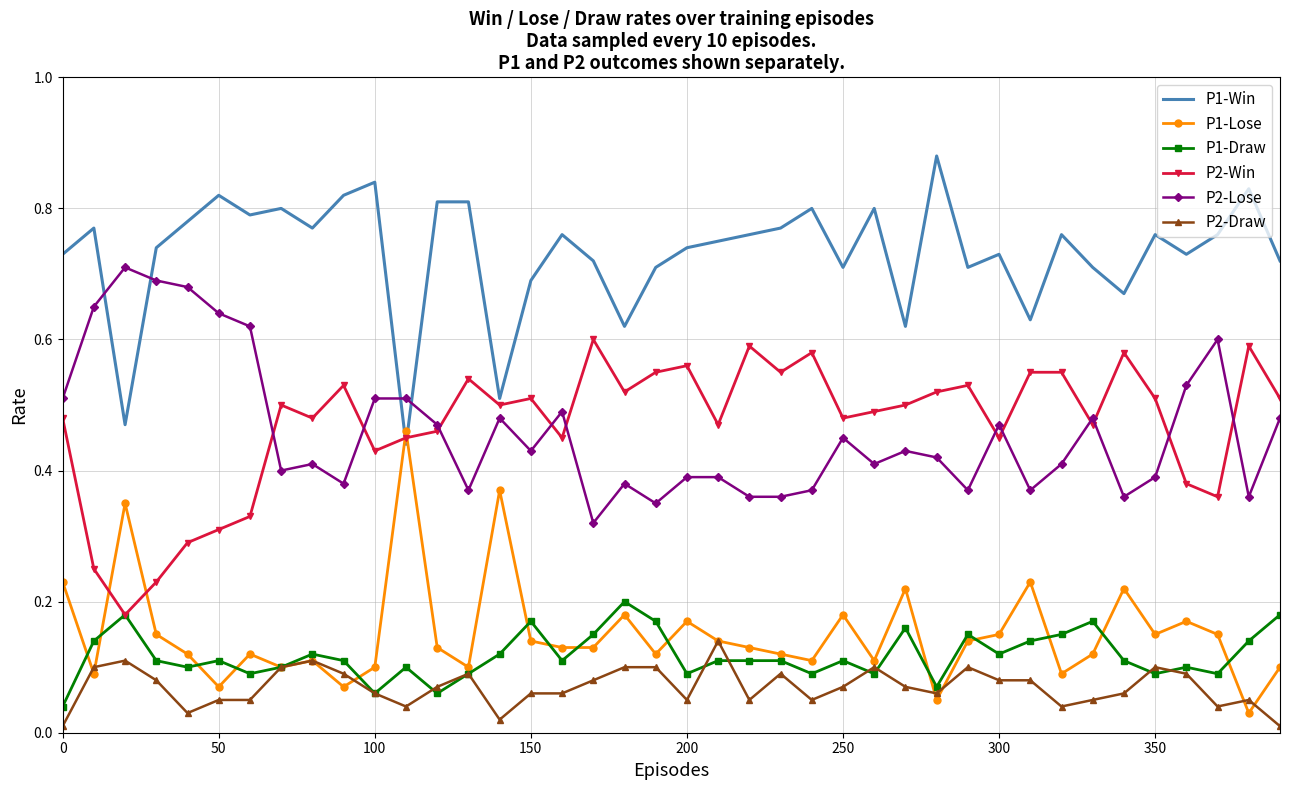

List the series in order of their peak value, lowest first.

P2-Draw, P1-Draw, P1-Lose, P2-Win, P2-Lose, P1-Win